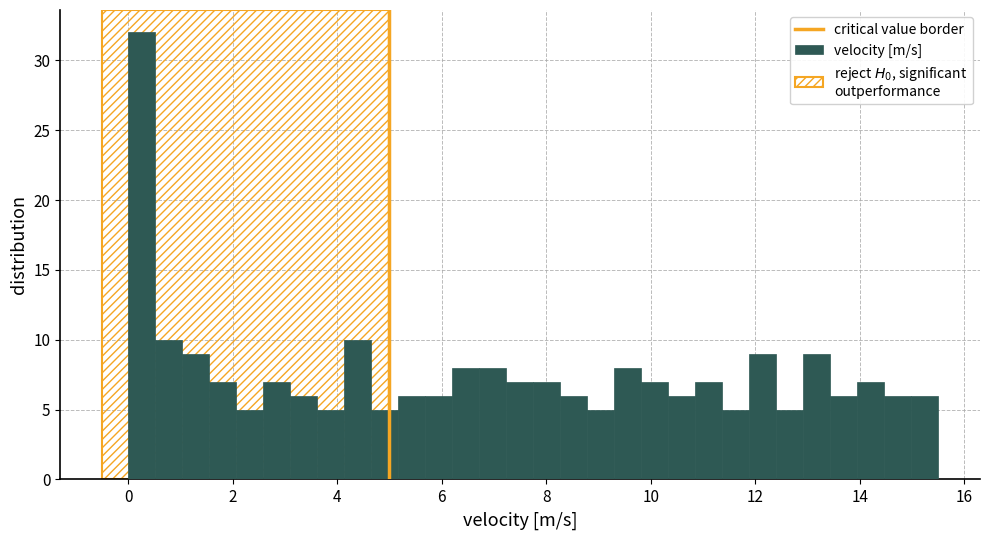

Read against the x-axis, roughly where is the centre of the tallest bar?

0.2